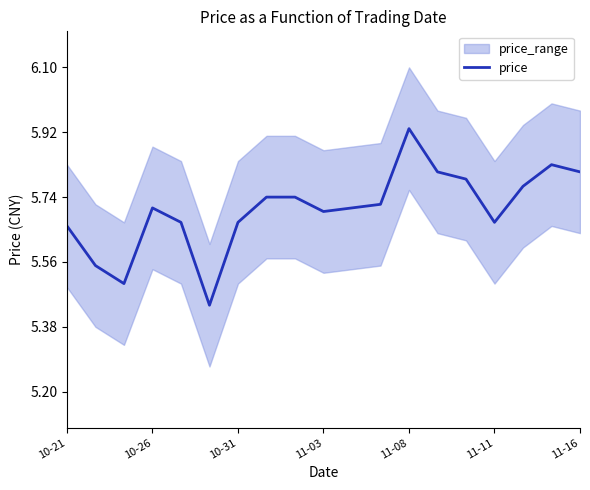

Which category has the highest value in the price series?

11-08